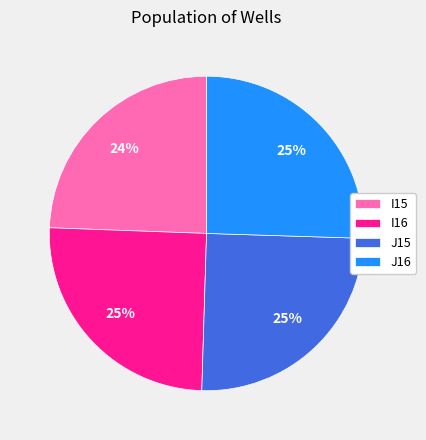

Is there a majority slice in this chart?

No